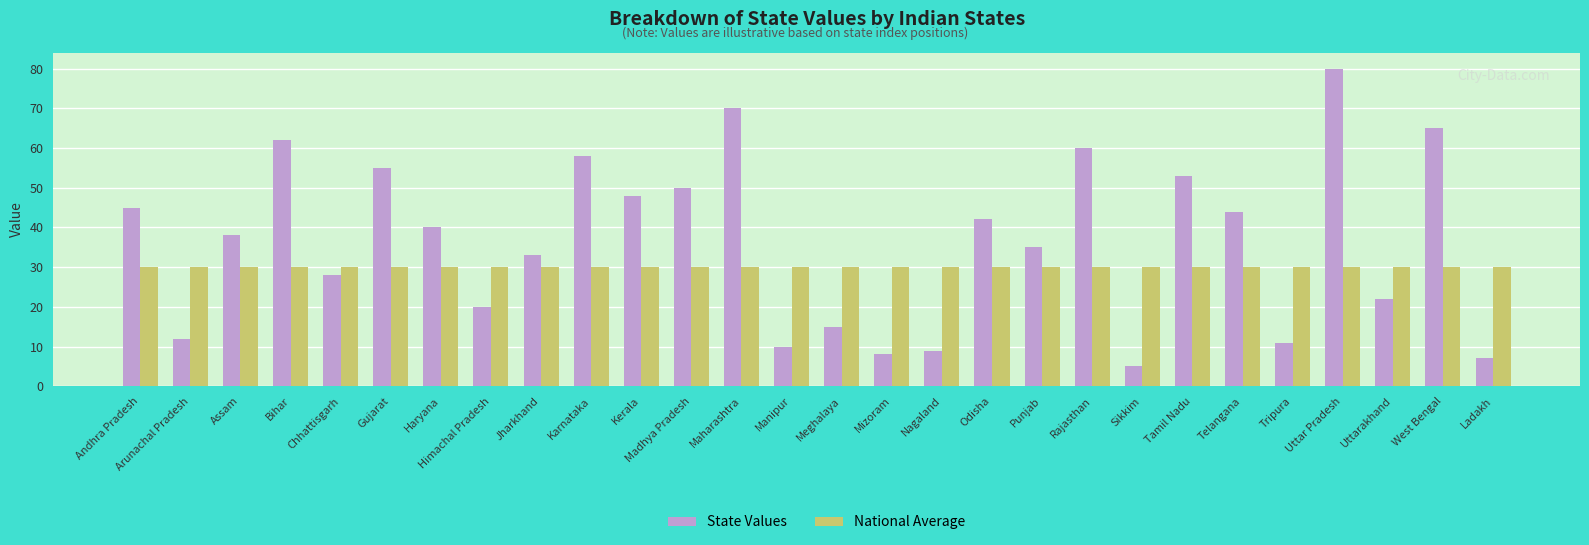

Between Madhya Pradesh and Uttarakhand, which series saw the biggest shift?

State Values